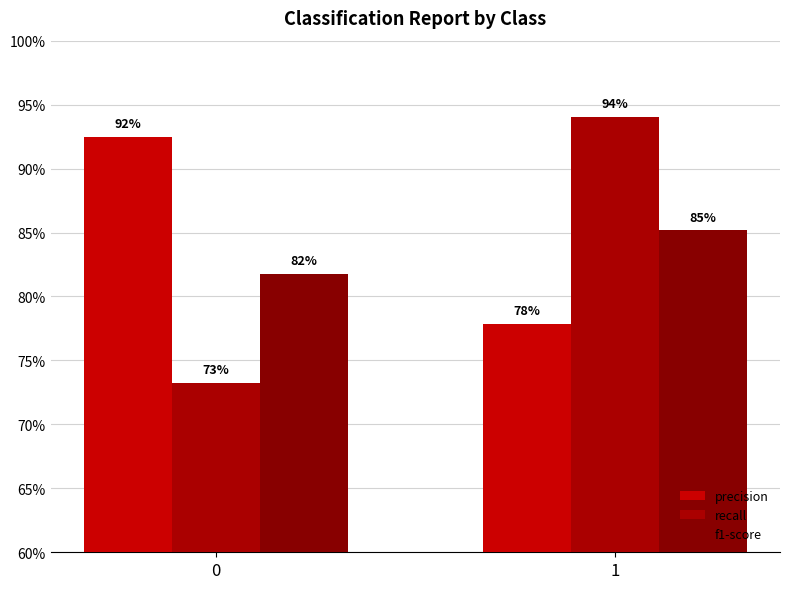

Are the bars grouped side by side (vs. stacked)?

Yes